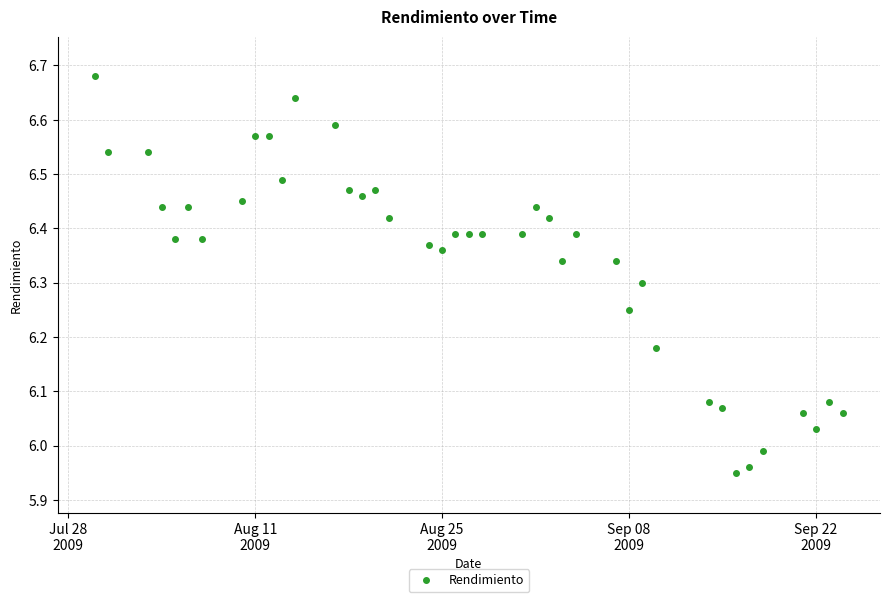

Count the number of points in this scatter plot.

40